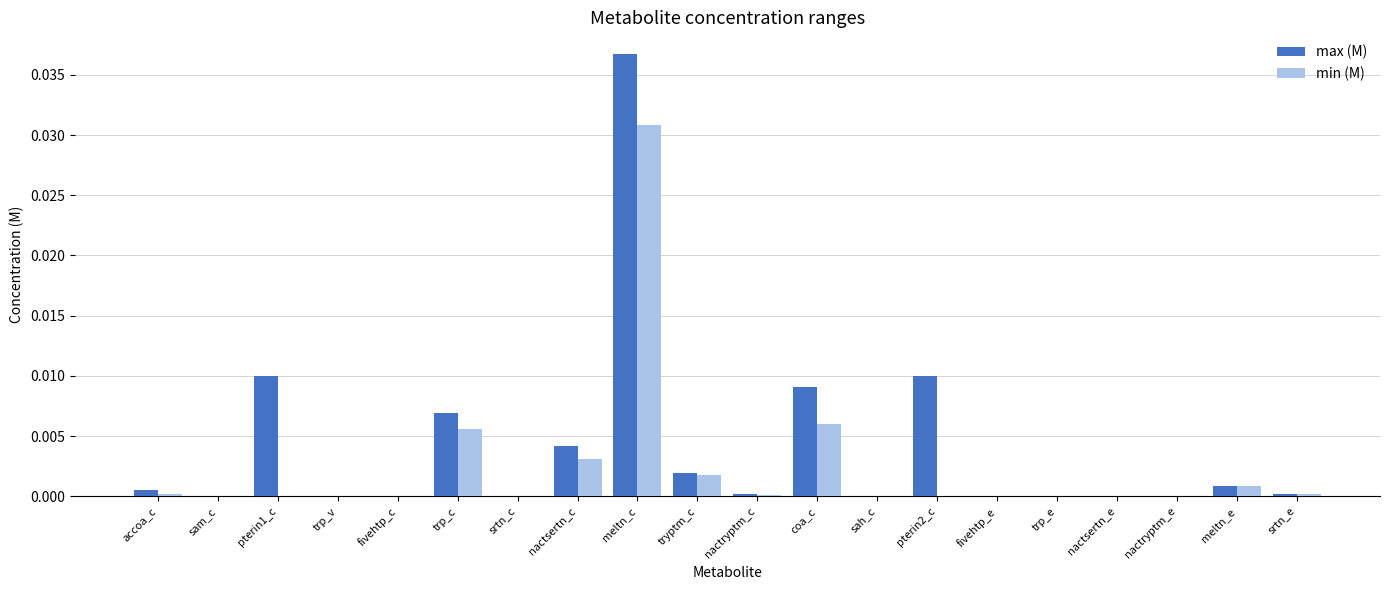

Which series has the largest total across all categories?

max (M)